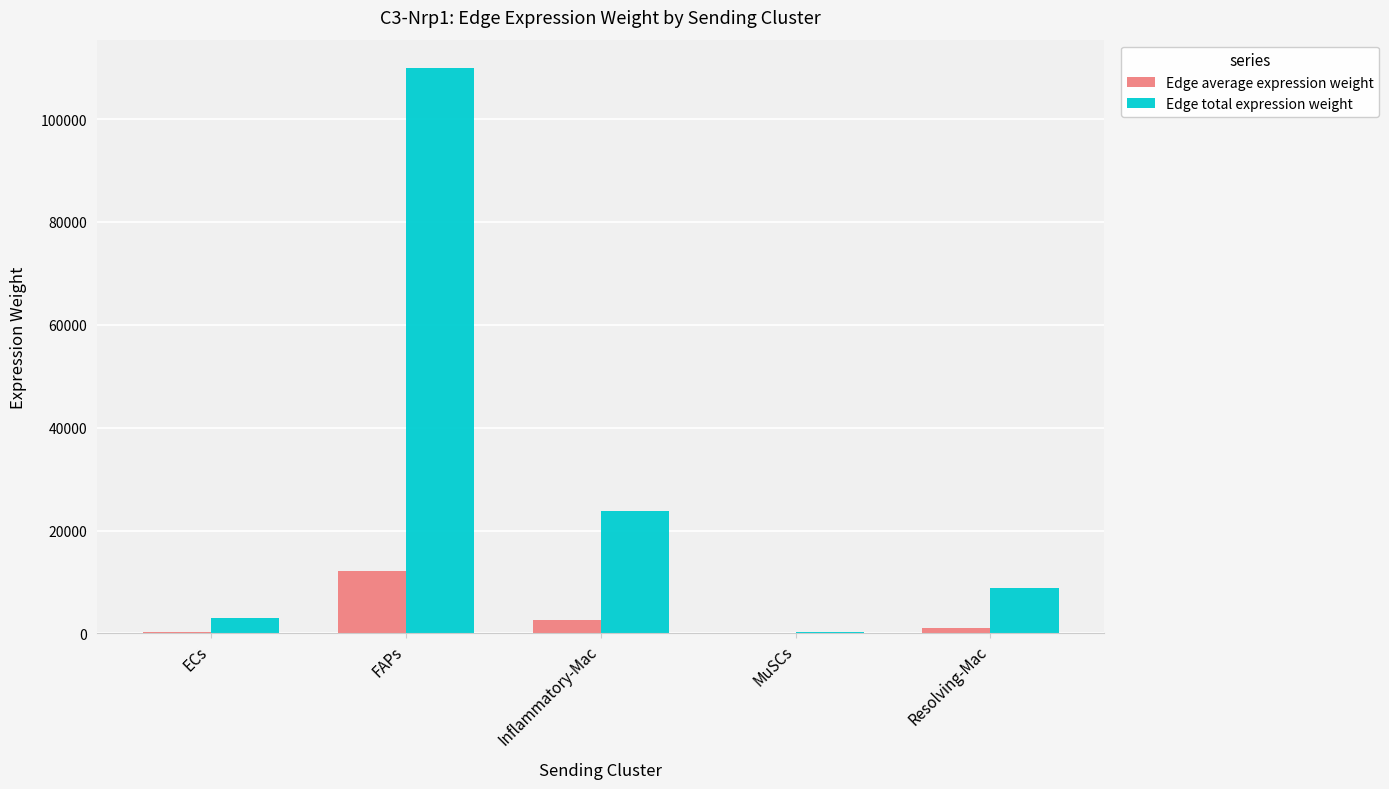

Where is Edge total expression weight nearest to the value 55075?

Inflammatory-Mac